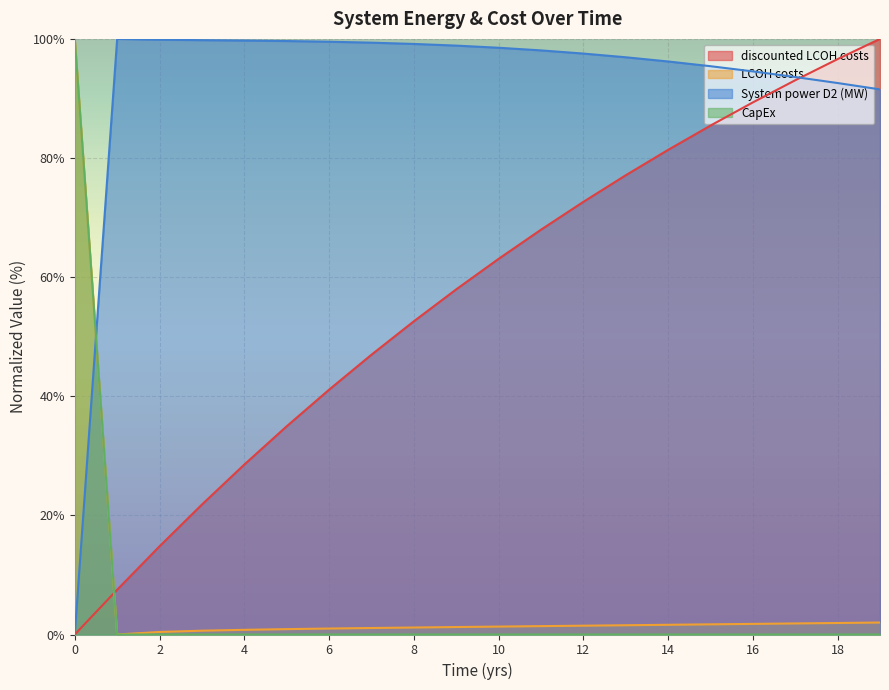

Reading right to left, list all the values displayed in this chart.

System power D2 (MW): 91.5	92.6	93.6	94.5	95.4	96.2	96.9	97.5	98.1	98.5	98.9	99.2	99.4	99.5	99.6	99.7	99.8	99.9	100.0	0.0
LCOH costs: 2.0	1.9	1.9	1.8	1.7	1.6	1.6	1.5	1.4	1.3	1.3	1.2	1.1	1.0	0.9	0.8	0.6	0.4	0.0	100.0
discounted LCOH costs: 100.0	96.6	93.1	89.3	85.4	81.4	77.1	72.6	68.0	63.1	57.9	52.6	47.0	41.1	35.0	28.5	21.8	14.8	7.5	0.0
CapEx: 0.0	0.0	0.0	0.0	0.0	0.0	0.0	0.0	0.0	0.0	0.0	0.0	0.0	0.0	0.0	0.0	0.0	0.0	0.0	100.0